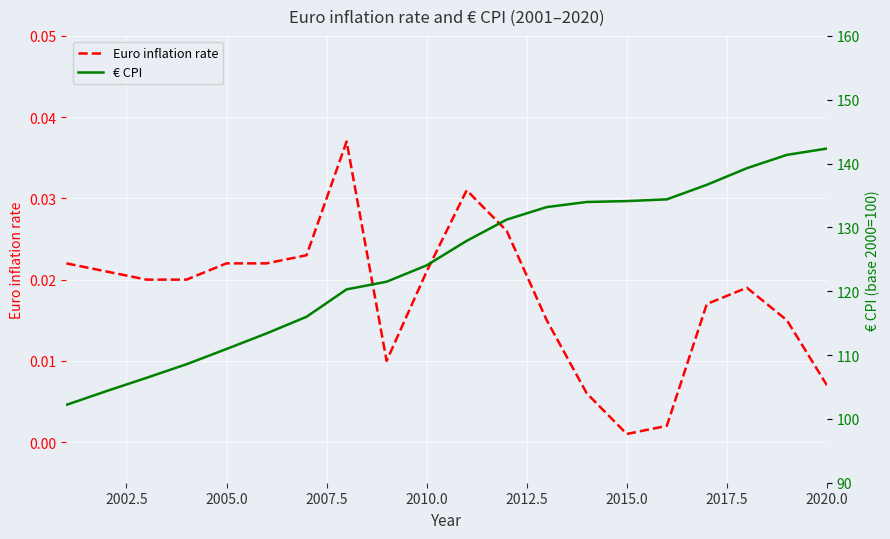

Count the number of categories in the chart.

20